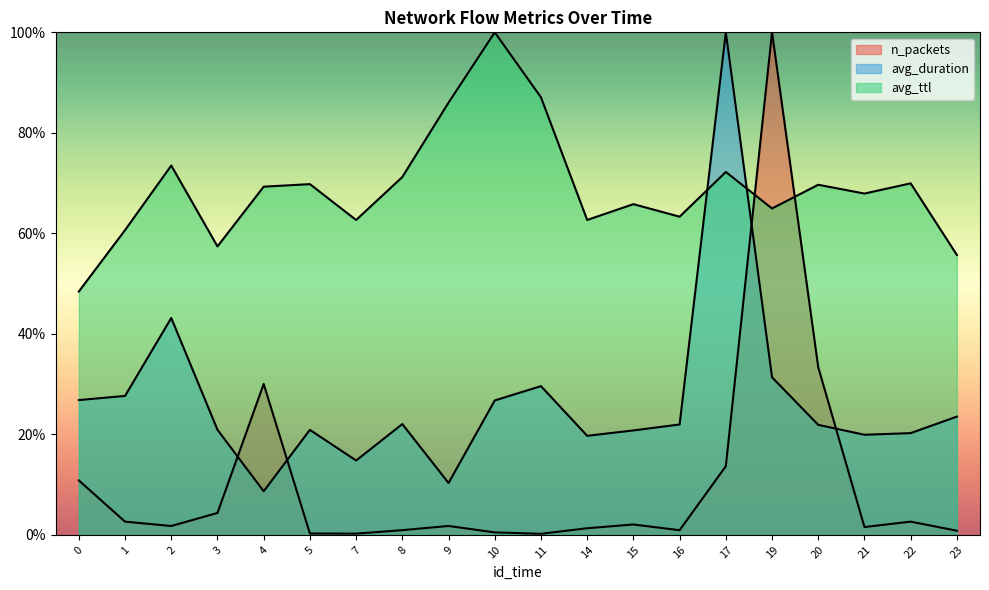

Which series changed the most between 7 and 20?

n_packets